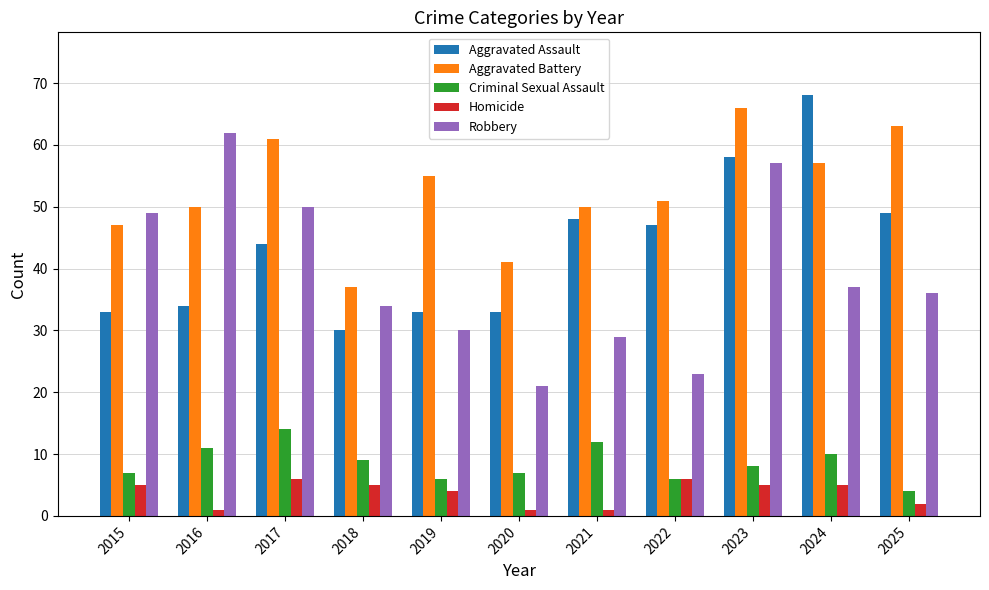

What is the minimum value shown in the chart?

1